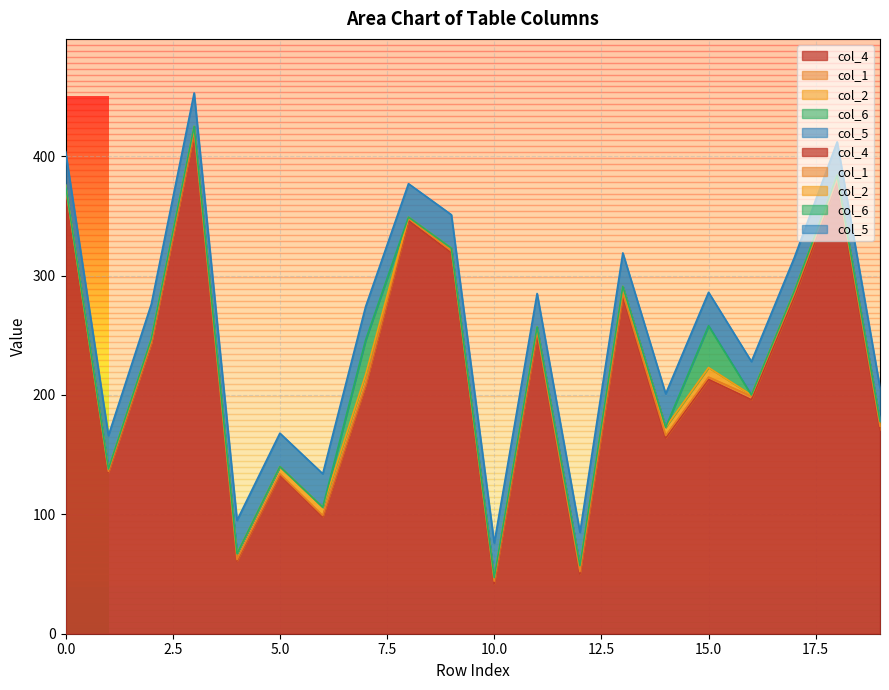

True or false: col_6 has a value of 0 at 11.

True